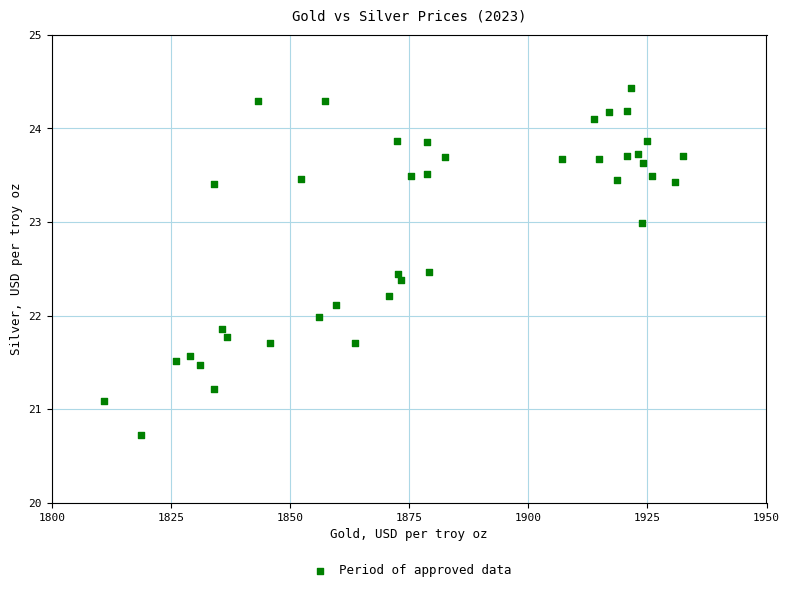

What is the range of Y values (max minus min)?

3.7